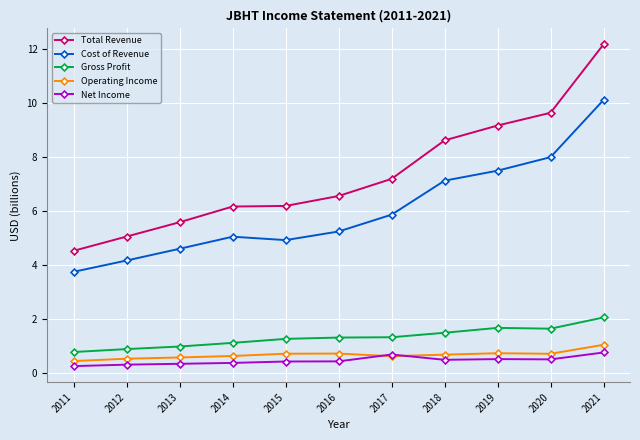

True or false: Cost of Revenue has more than 2 points higher than both neighbors.

False